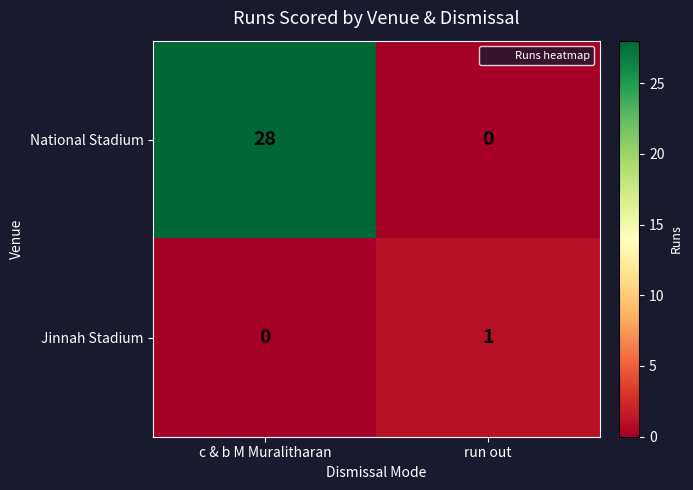

The value of National Stadium at run out is 0. True or false?

True